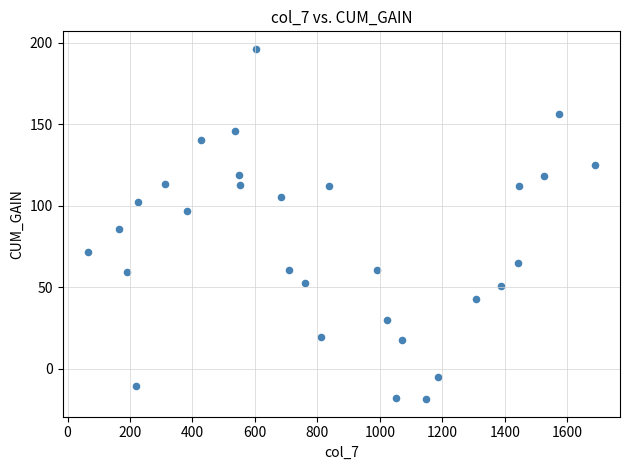

What is the range of X values (max minus min)?

1623.0